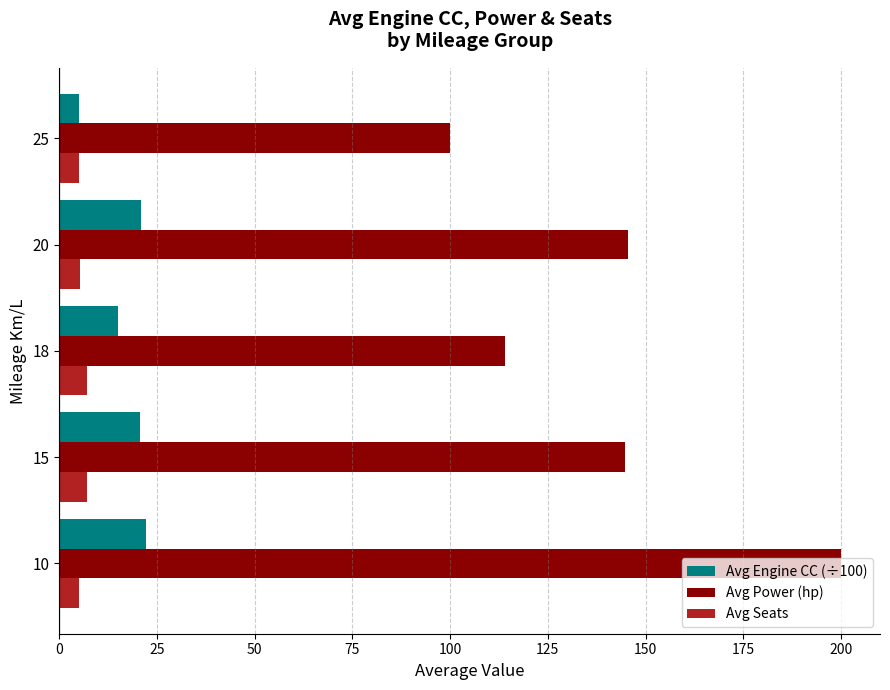

Is it true that Avg Power (hp) equals 261.6 at 20?

False